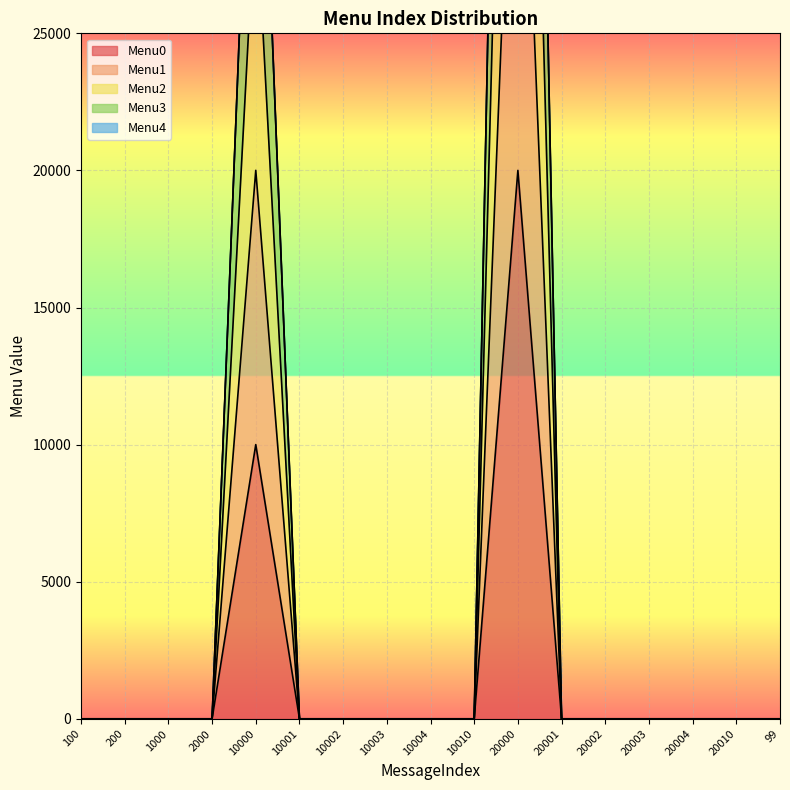

Which series has the largest total across all categories?

Menu2